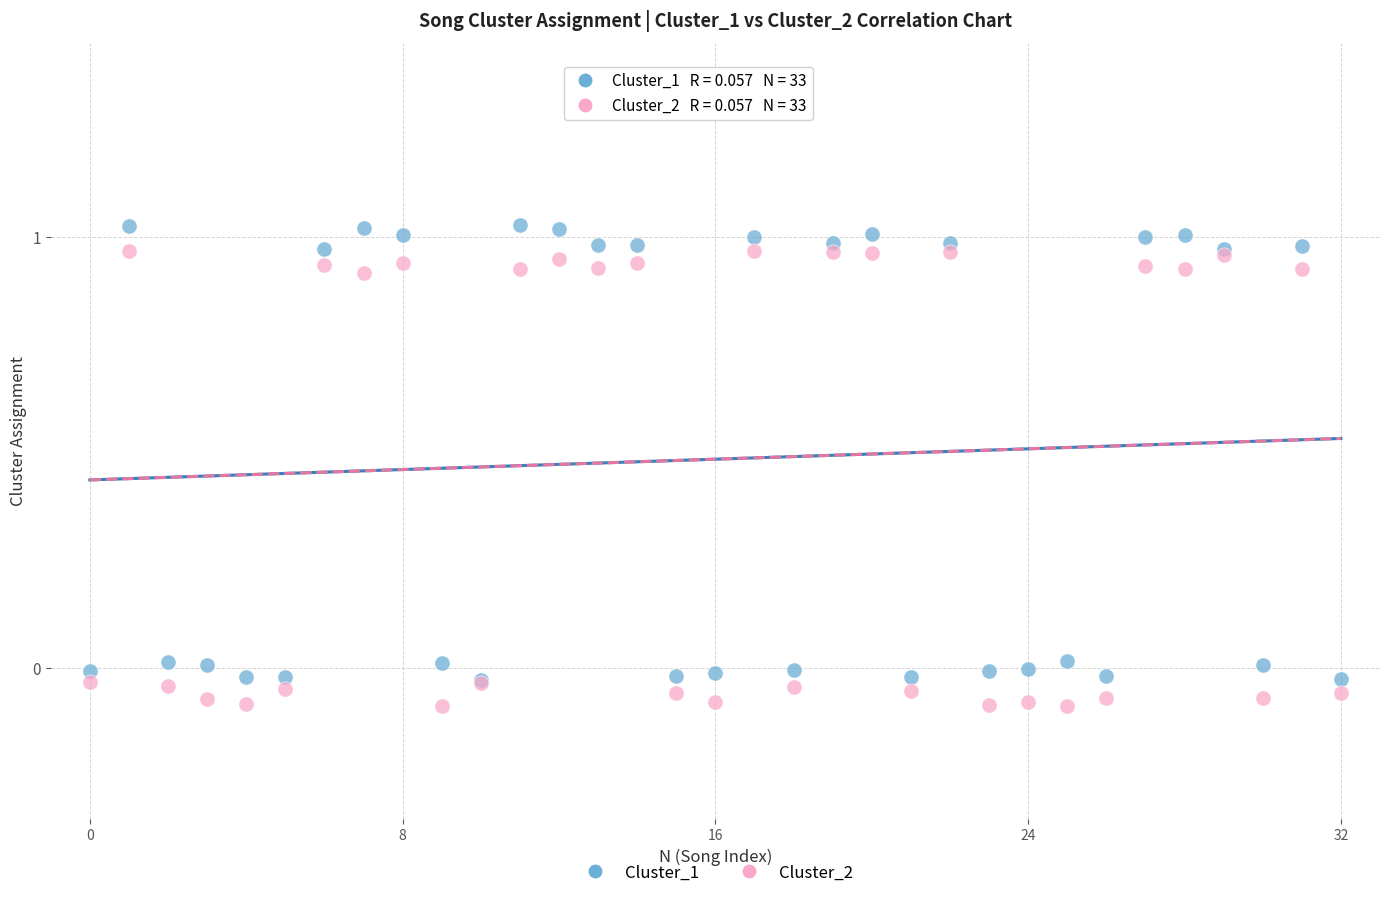

Which series reaches the maximum Y coordinate?

Cluster_1